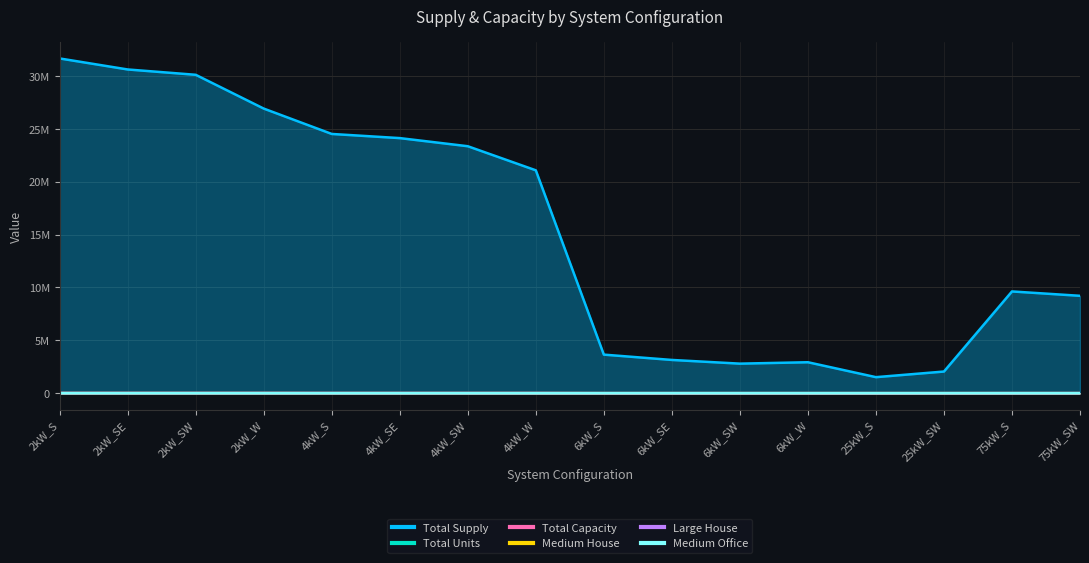

What is the label of the 4th point from the left?

2kW_W